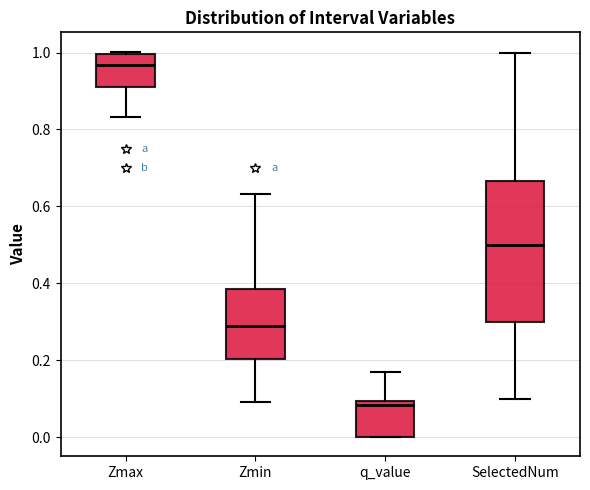

Reading left to right, read every box against the y-axis: the position of its median line, the range the box covers, and the ends of its whiskers. The values are not printed on the chart, so give them approximately, as read against the axis.

Zmax: median 0.96, box 0.92 to 1.00, whiskers 0.84 to 1.00 (just above the box's upper edge)
Zmin: median 0.28, box 0.20 to 0.38, whiskers 0.08 to 0.64
q_value: median 0.08, box 0.00 to 0.10, whiskers 0.00 to 0.16
SelectedNum: median 0.50, box 0.30 to 0.66, whiskers 0.10 to 1.00